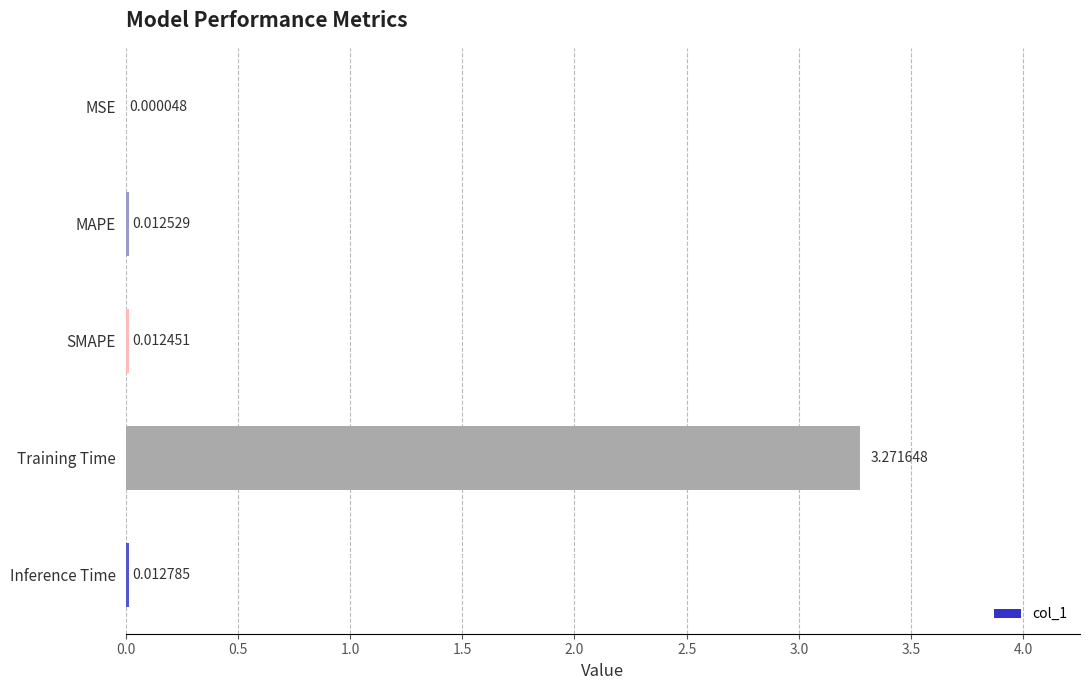

Which category has the highest value across all series?

Training Time